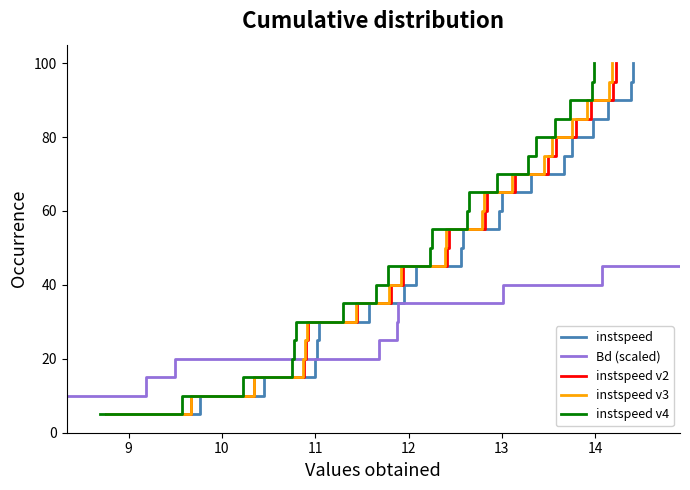

What is the difference between the maximum and minimum values in the instspeed v2 series?

95.0